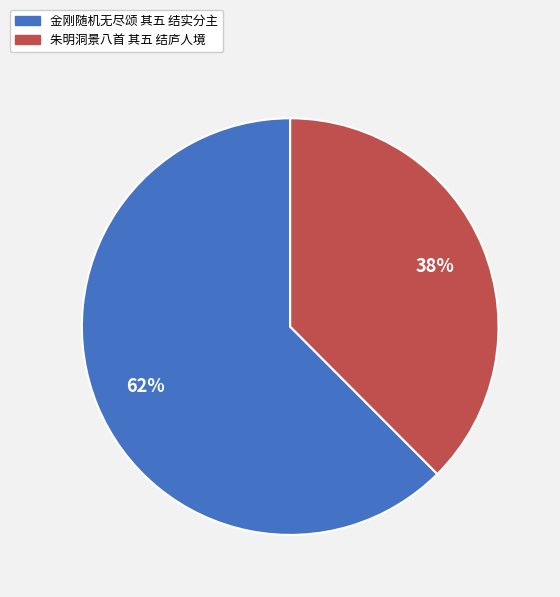

What percentage is the 金刚随机无尽颂 其五 结实分主 slice, to the nearest percent?

62%